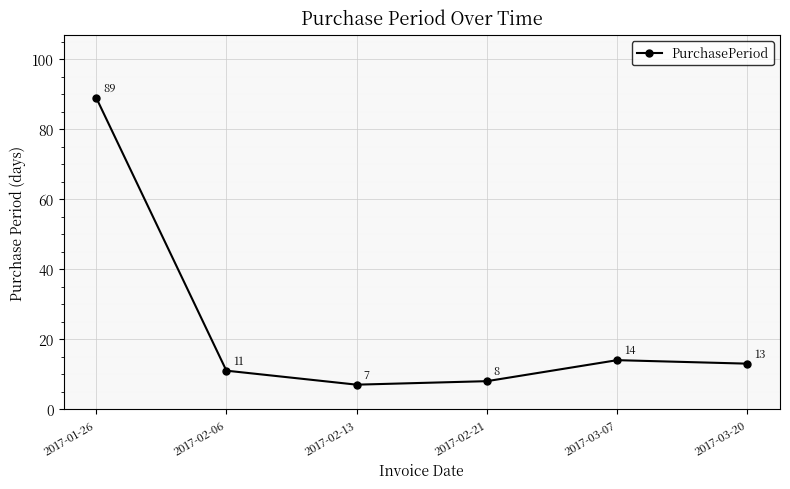

Which has a higher value, 2017-03-20 or 2017-02-13?

2017-03-20